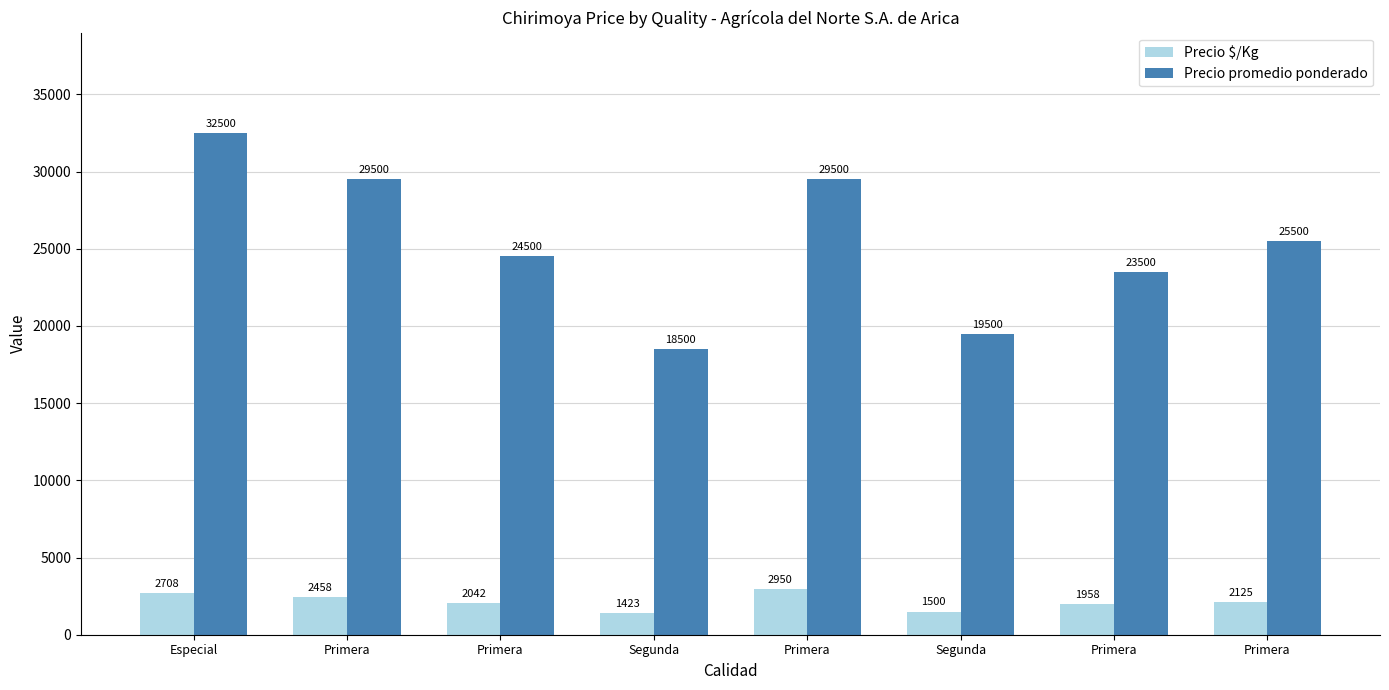

What is the sum of the Precio $/Kg values at Especial and Segunda?

4208